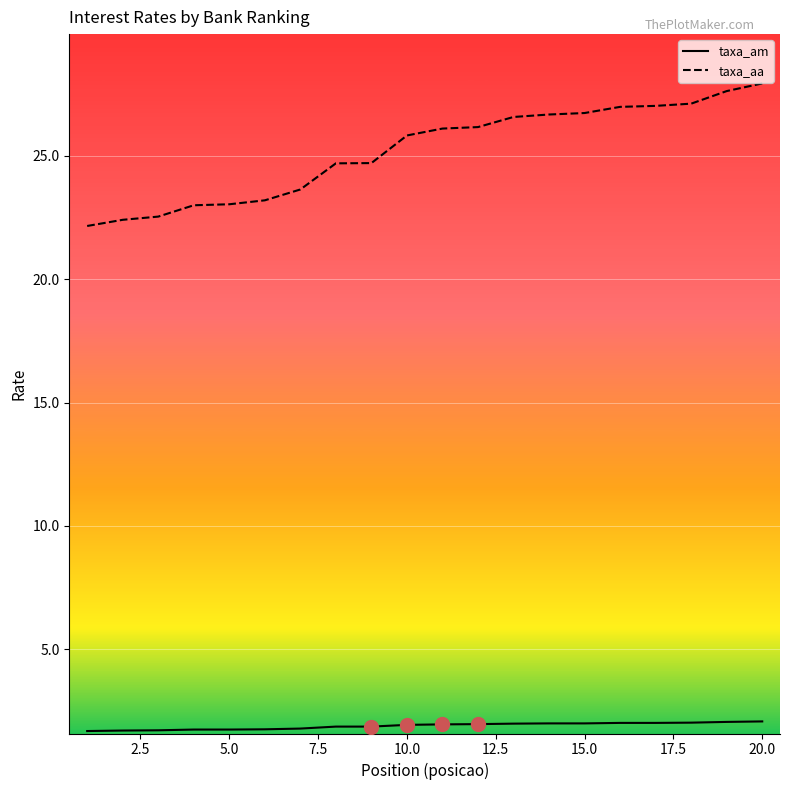

Rank the series by their maximum value, from highest to lowest.

taxa_aa, taxa_am